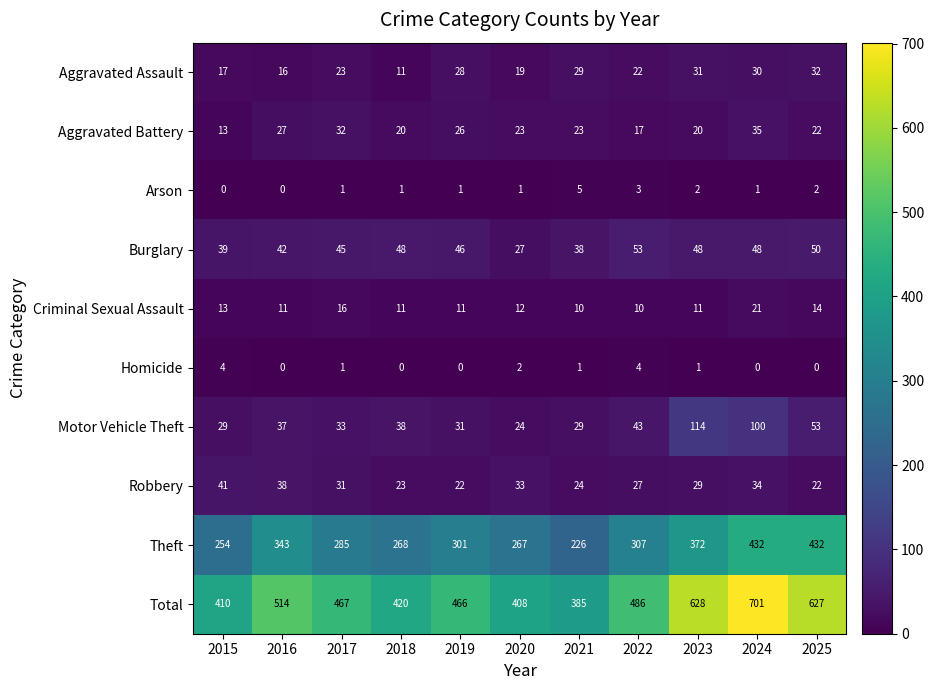

Which series has the largest range (max minus min)?

Total